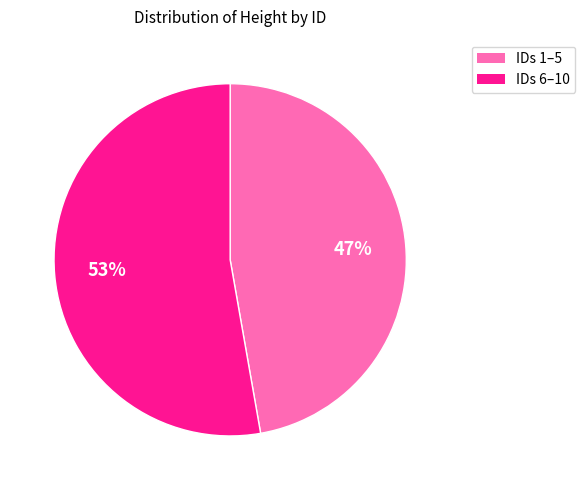

Is there a majority slice in this chart?

Yes